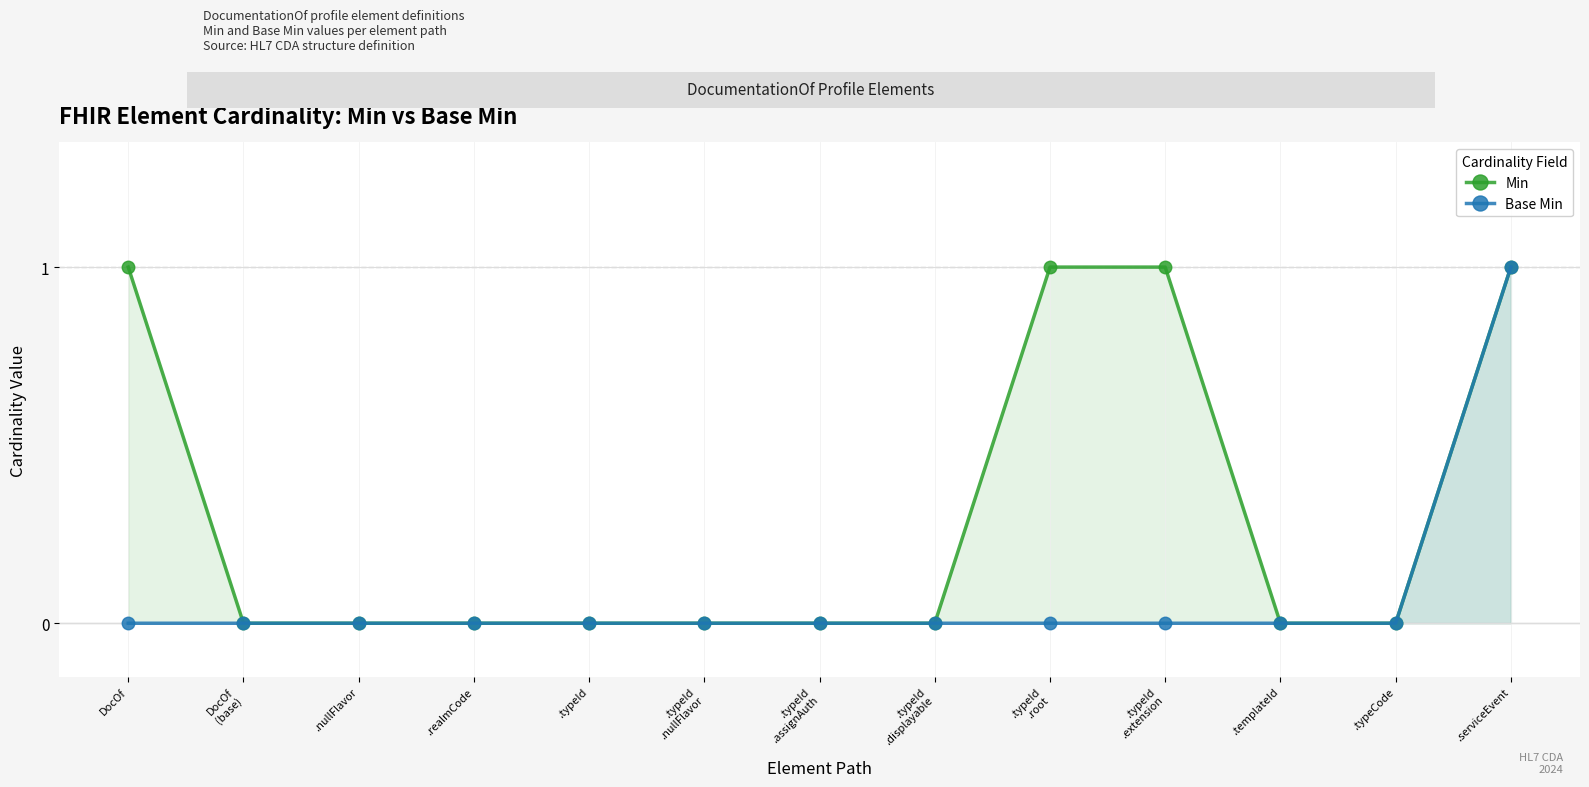

The Base Min series shows 0 at .realmCode. True or false?

False